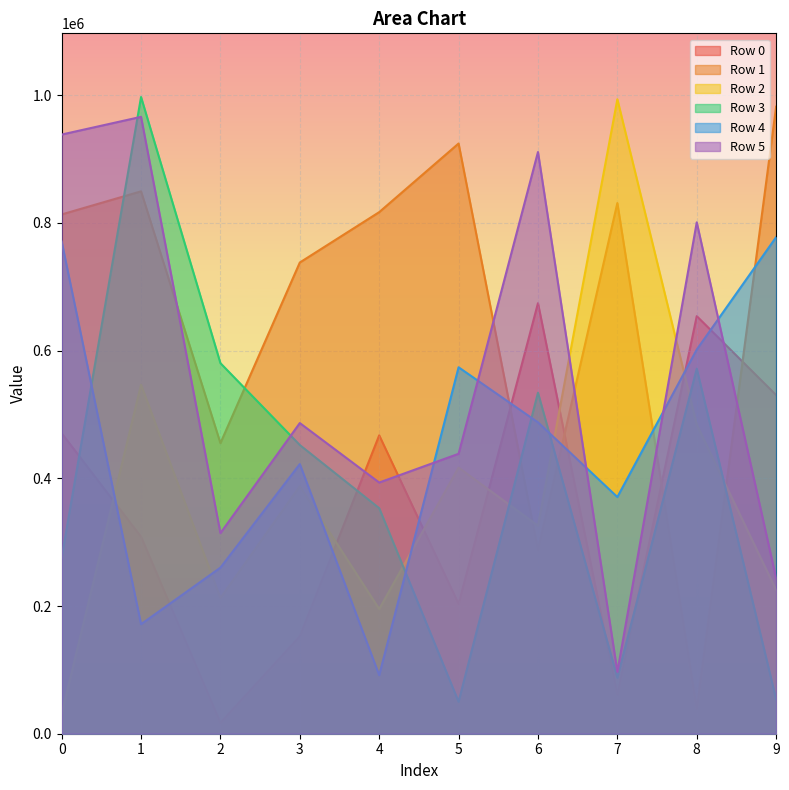

True or false: Row 3 has a value of 272993 at 6.

False